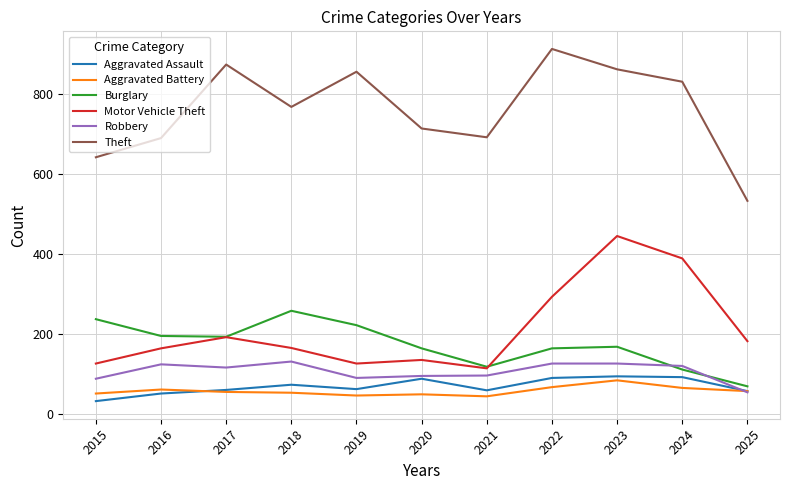

True or false: Theft and Aggravated Assault intersect in this chart.

False